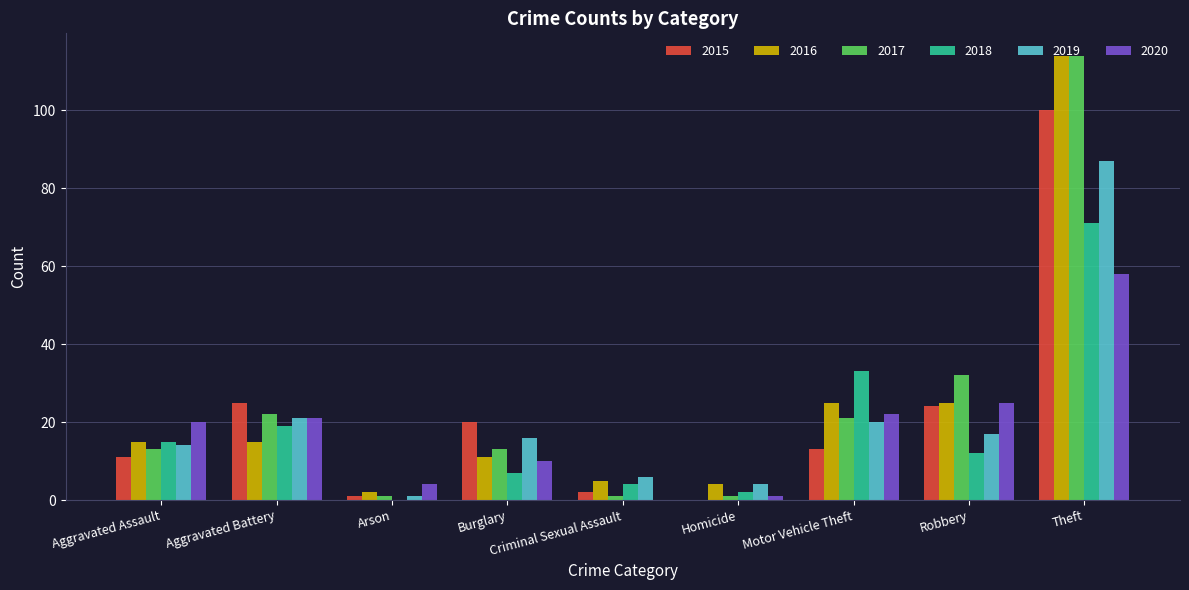

What is the average value of the 2015 series?

22